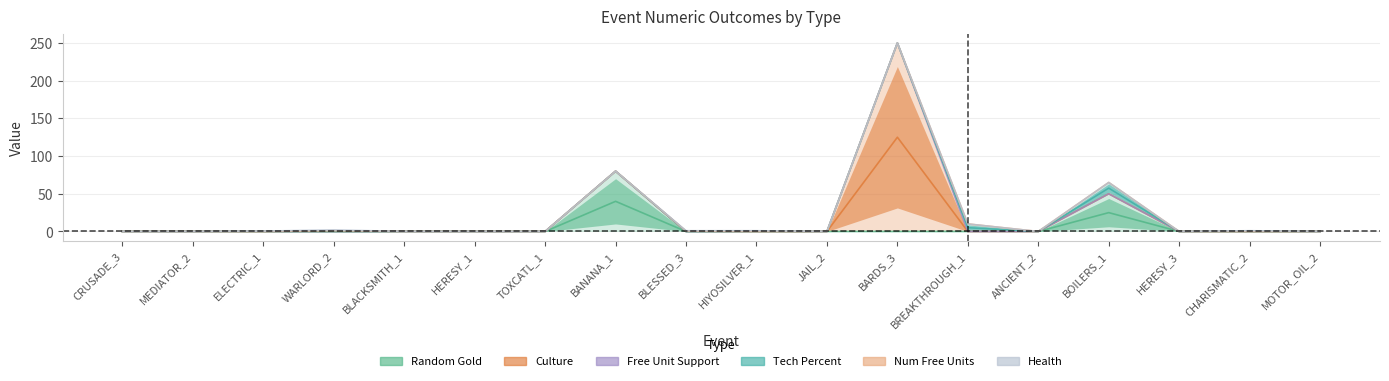

What is the maximum value shown in the chart?

250